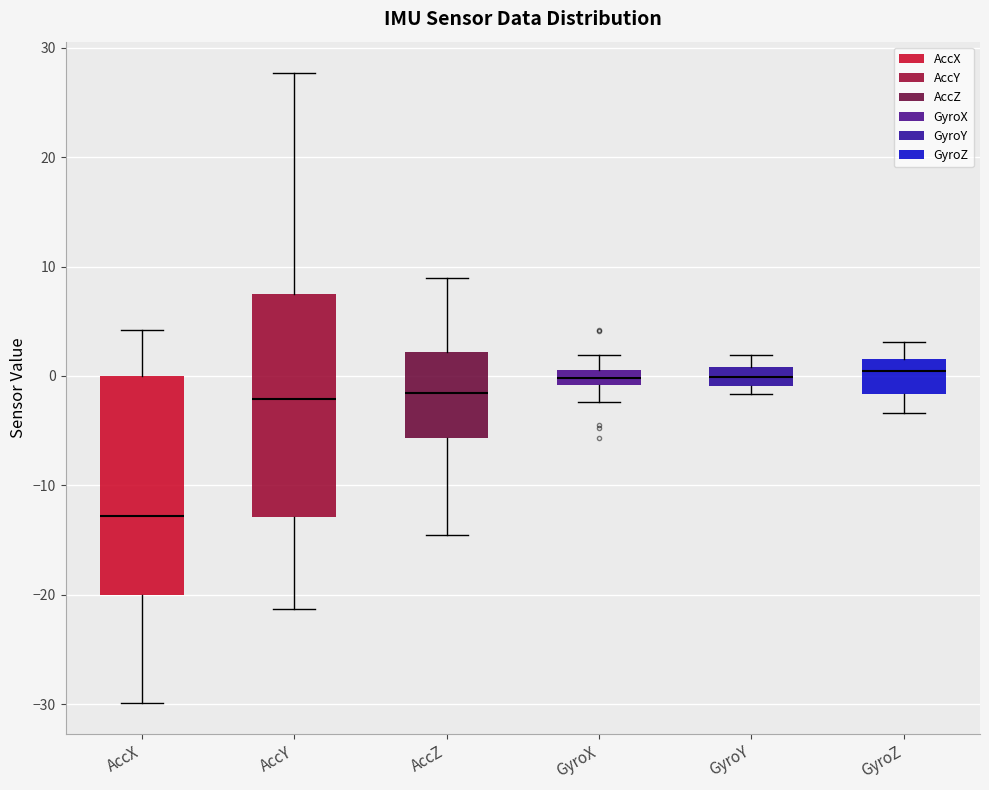

Where does the lower whisker of the box for GyroX end on the y-axis? The values are not printed on the chart, so give them approximately, as read against the axis.

-2